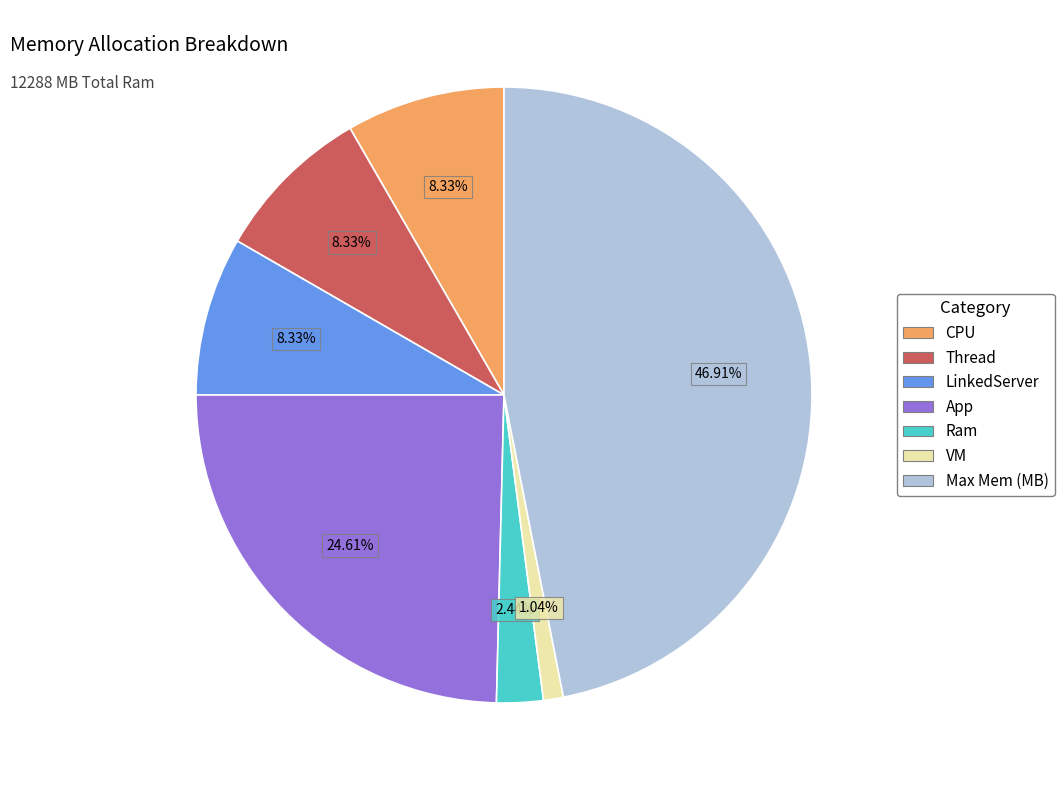

Which has a higher value, Thread or Ram?

Thread